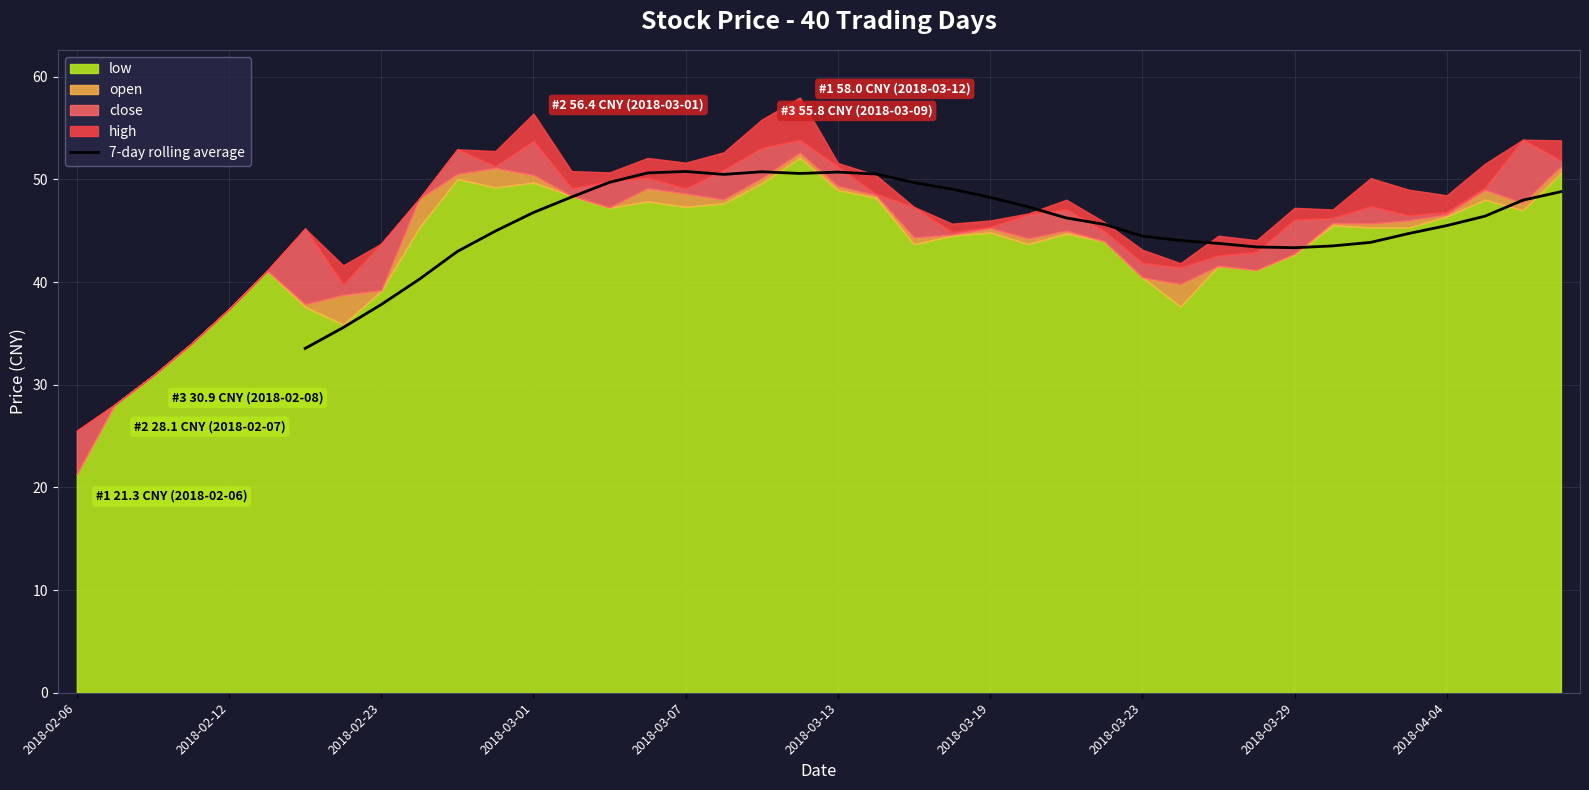

Reading right to left, what are all the values shown in this chart?

48.8	48.0	46.4	45.5	44.7	43.9	43.5	43.3	43.4	43.8	44.1	44.5	45.6	46.2	47.3	48.3	49.0	49.7	50.5	50.7	50.6	50.7	50.5	50.8	50.6	49.7	48.3	46.8	45.0	43.0	40.3	37.8	35.6	33.5